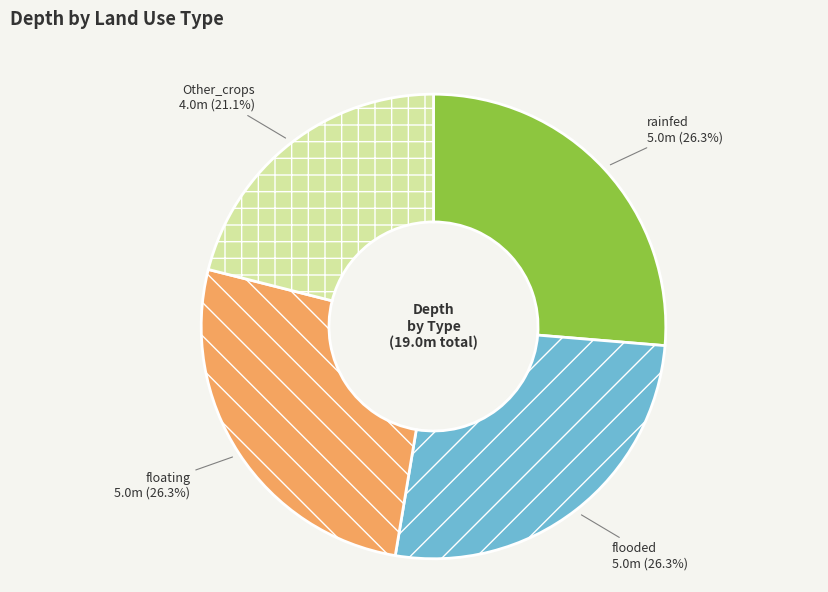

Is it true that flooded is 26% of the pie?

True